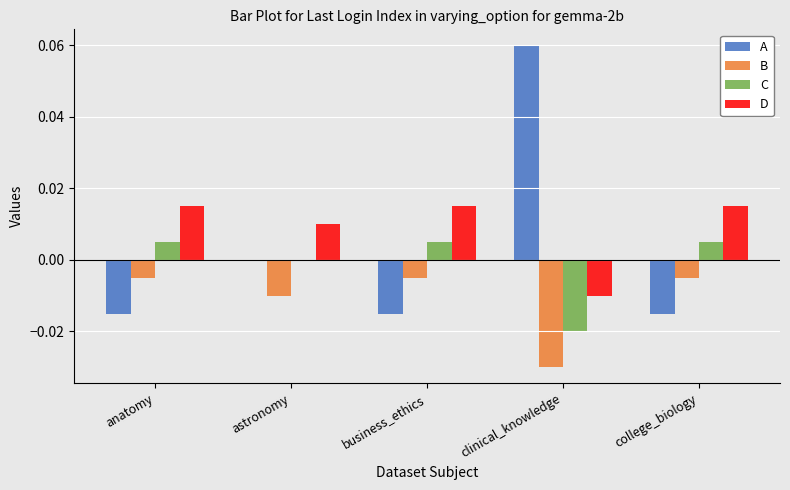

Is the value of A at business_ethics greater than the value of B at clinical_knowledge?

Yes